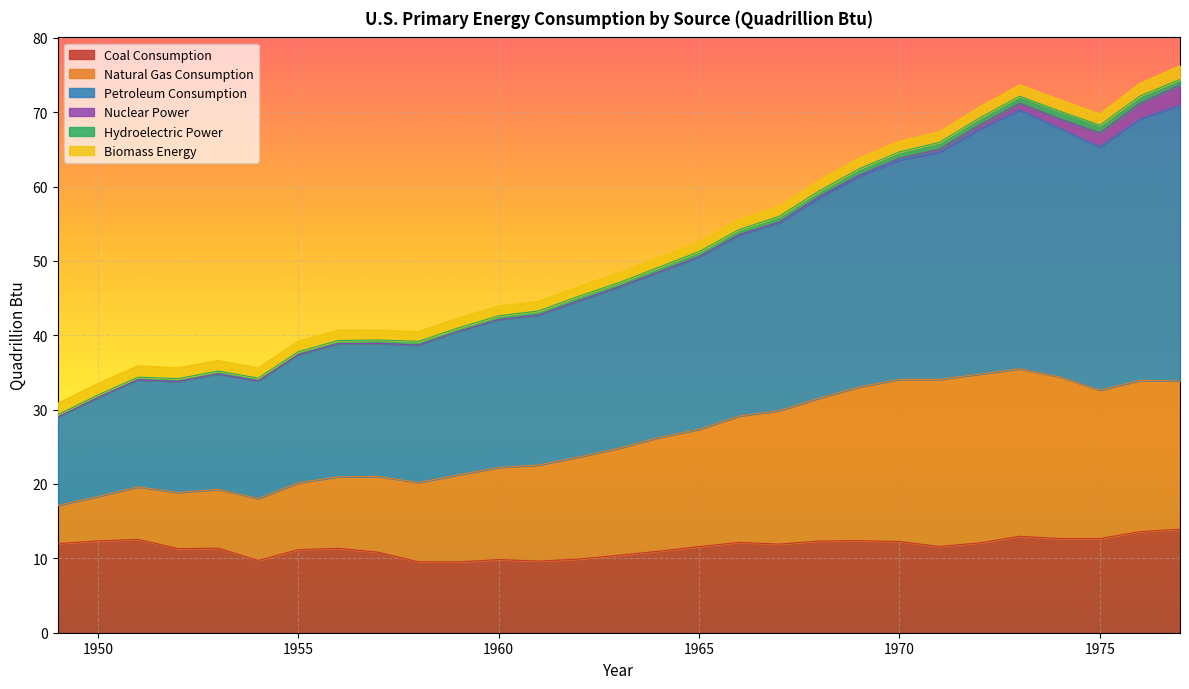

What is the highest value of the Coal Consumption series?

13.9